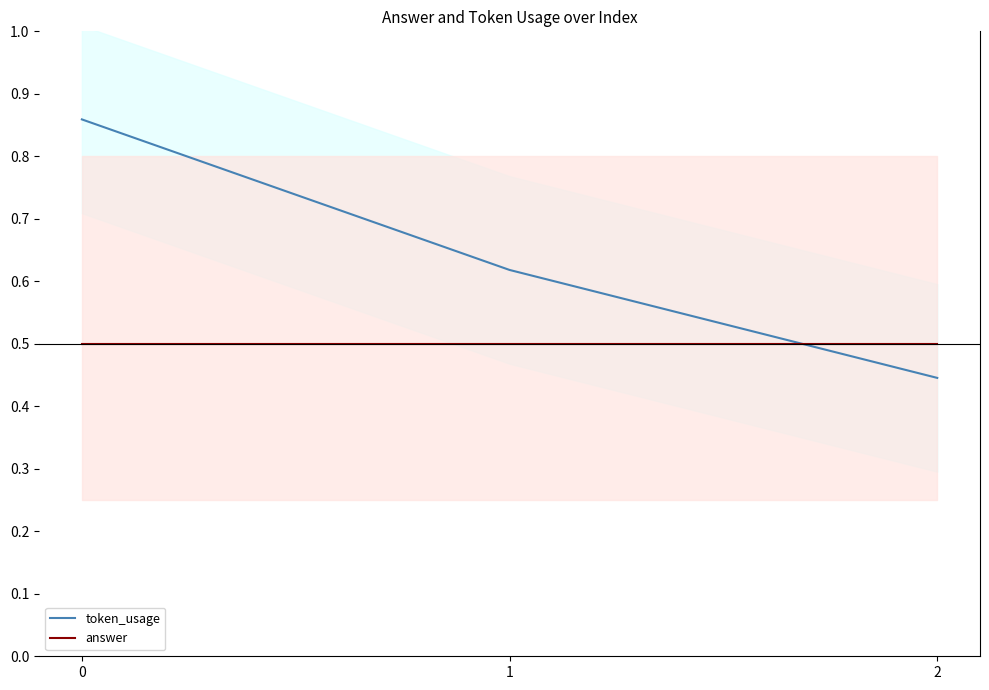

Rank the series by their average value, from highest to lowest.

token_usage, answer